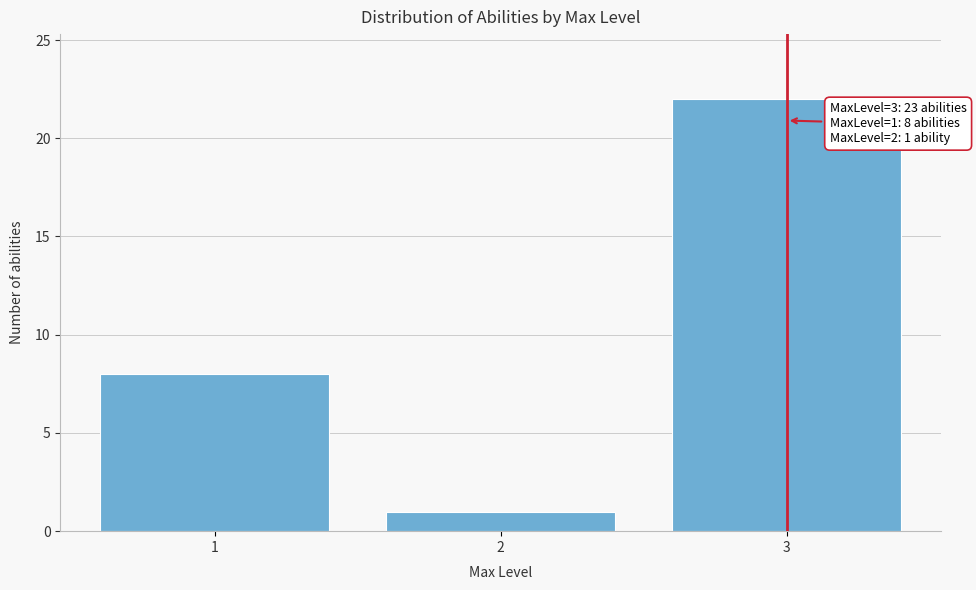

Reading right to left, extract all data points from this chart.

3=22	2=1	1=8